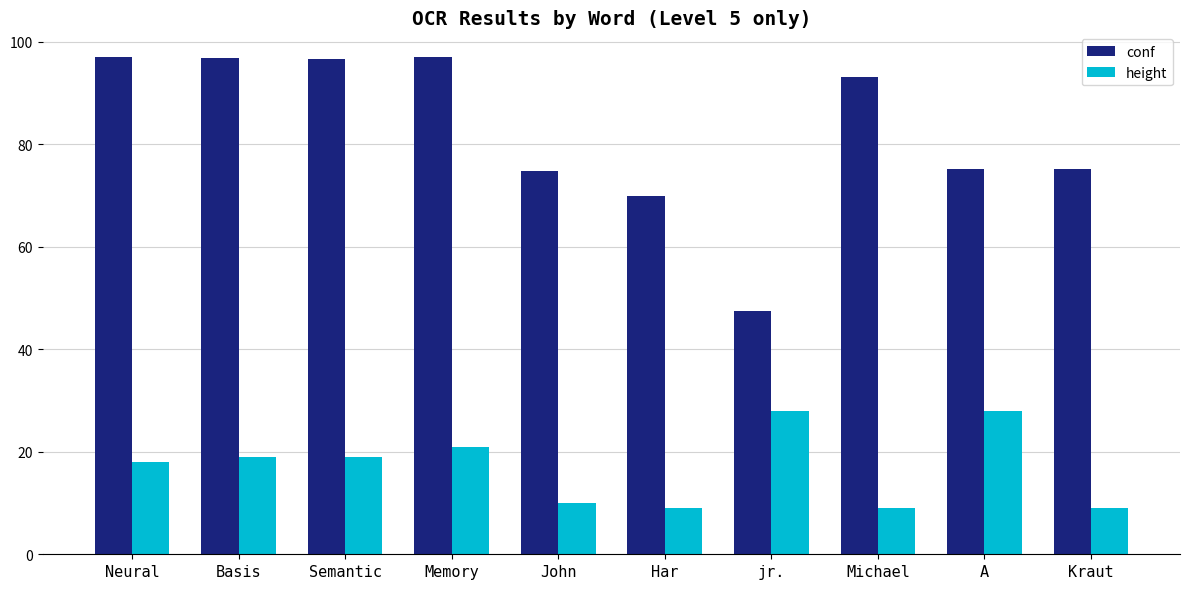

True or false: height has a value of 9.0 at Kraut.

True